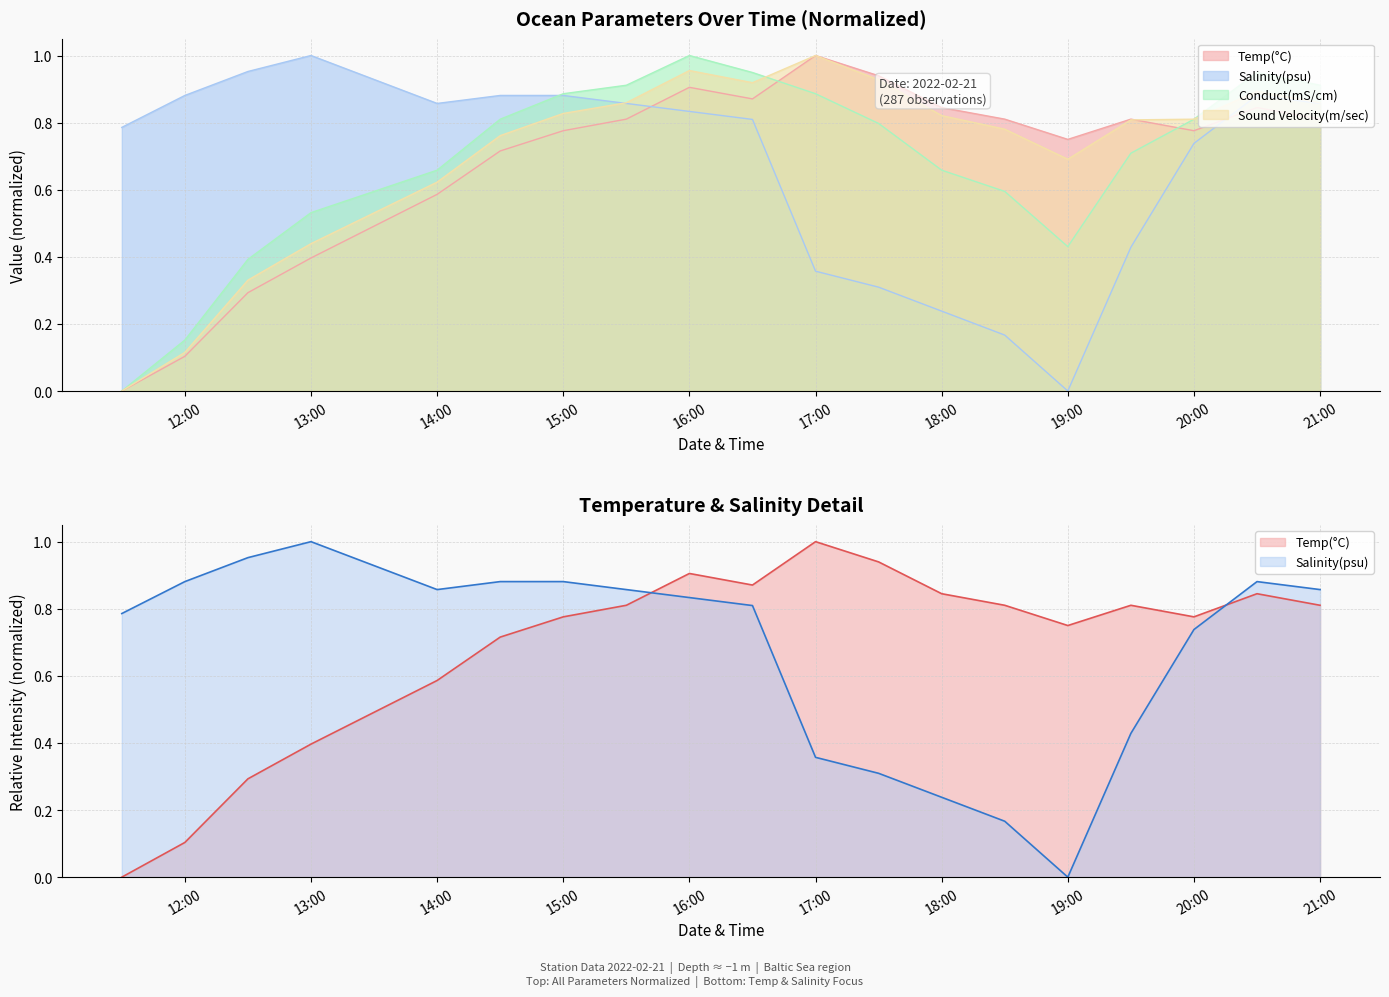

Is it true that Salinity(psu) equals 0.4 at 12:00?

False